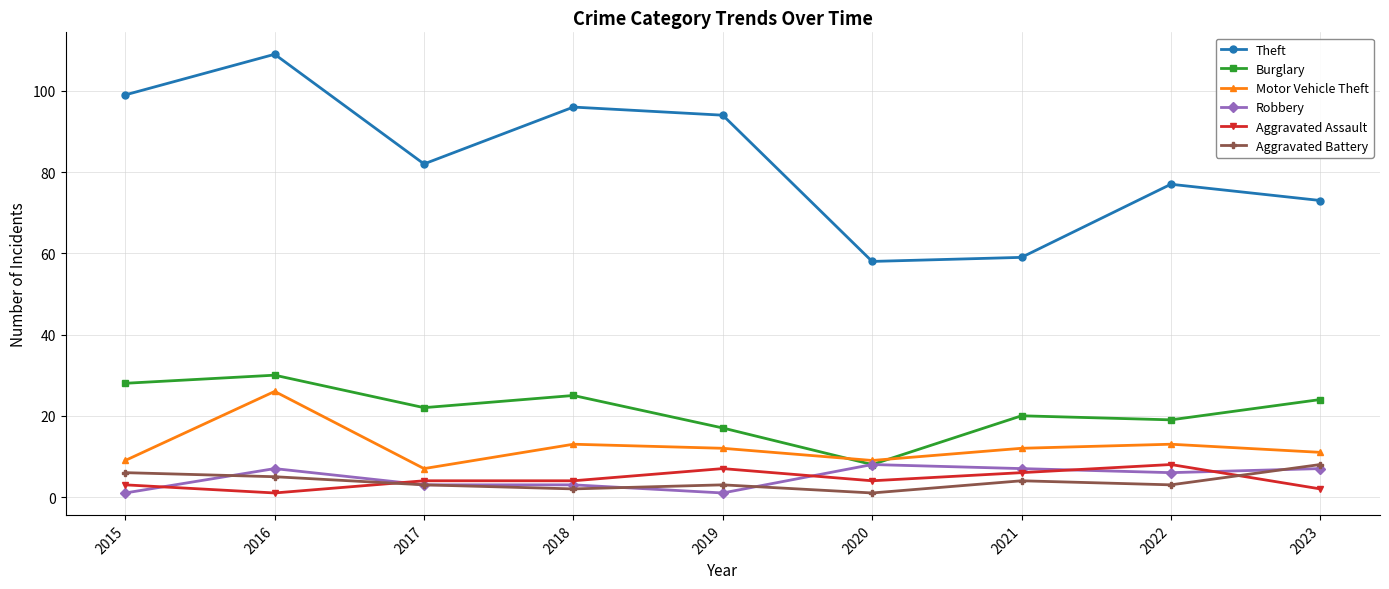

True or false: Theft and Robbery intersect in this chart.

False